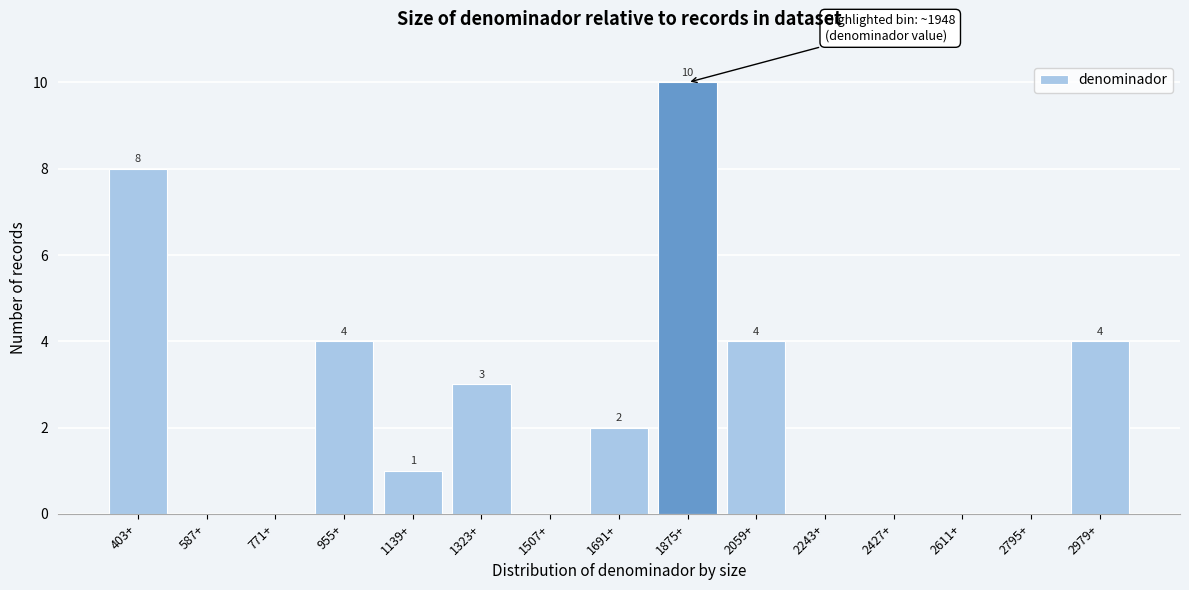

Reading left to right, list all the values displayed in this chart.

403+=8	587+=0	771+=0	955+=4	1139+=1	1323+=3	1507+=0	1691+=2	1875+=10	2059+=4	2243+=0	2427+=0	2611+=0	2795+=0	2979+=4